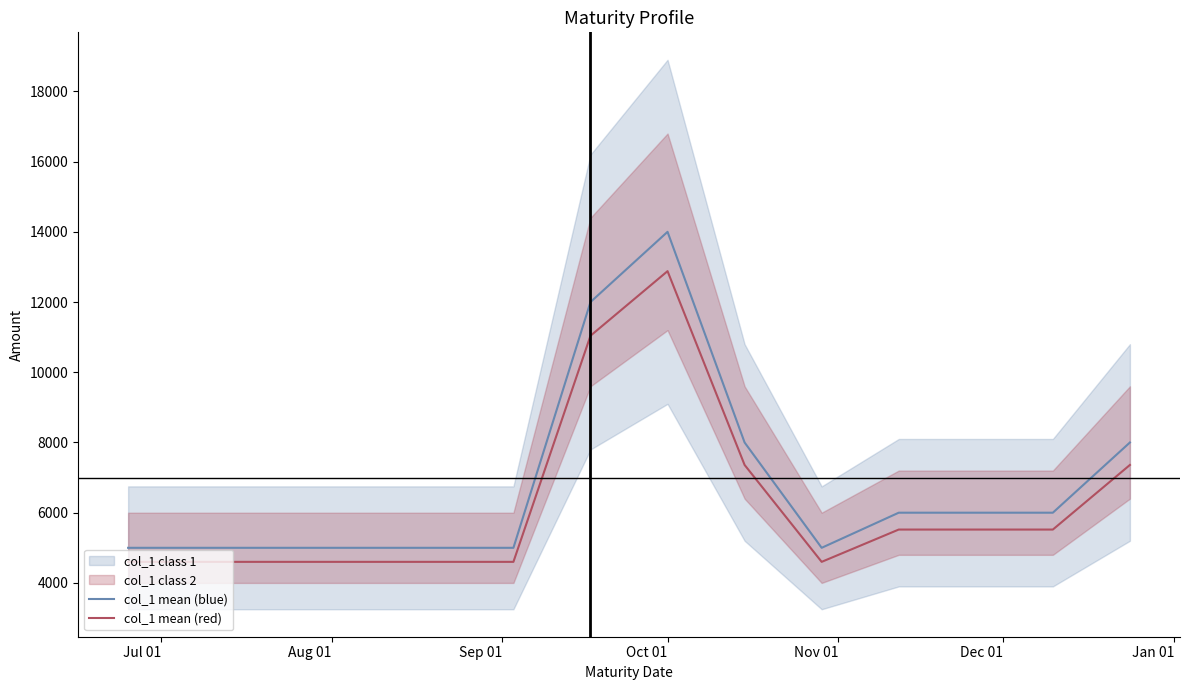

True or false: col_1 mean (blue) and col_1 mean (red) cross at least once.

False